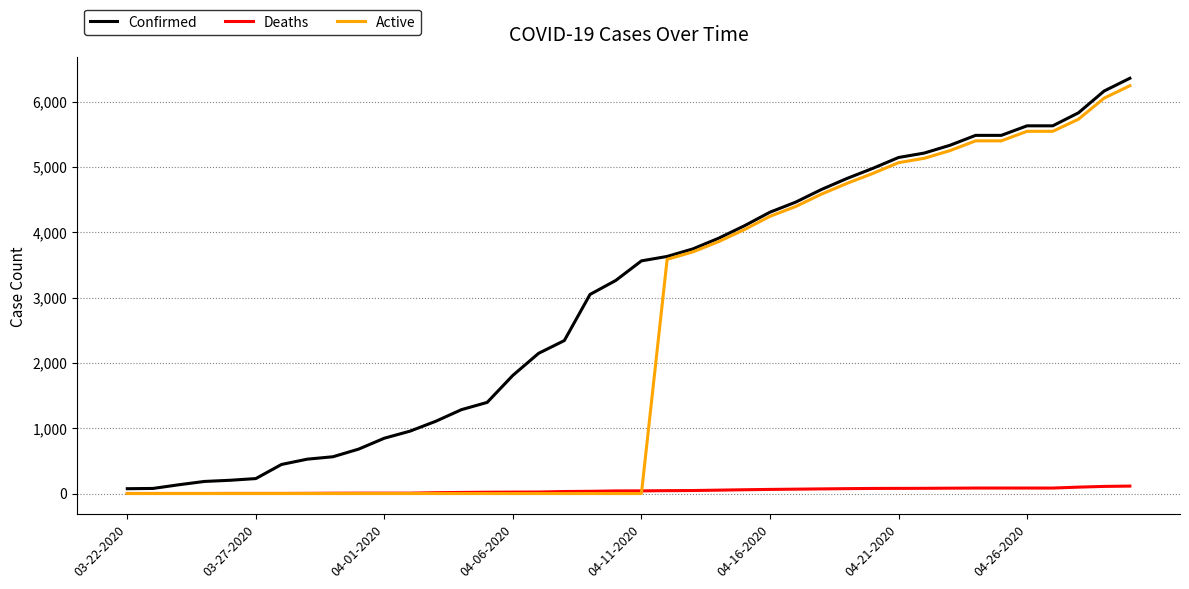

Does the chart have visible grid lines?

Yes